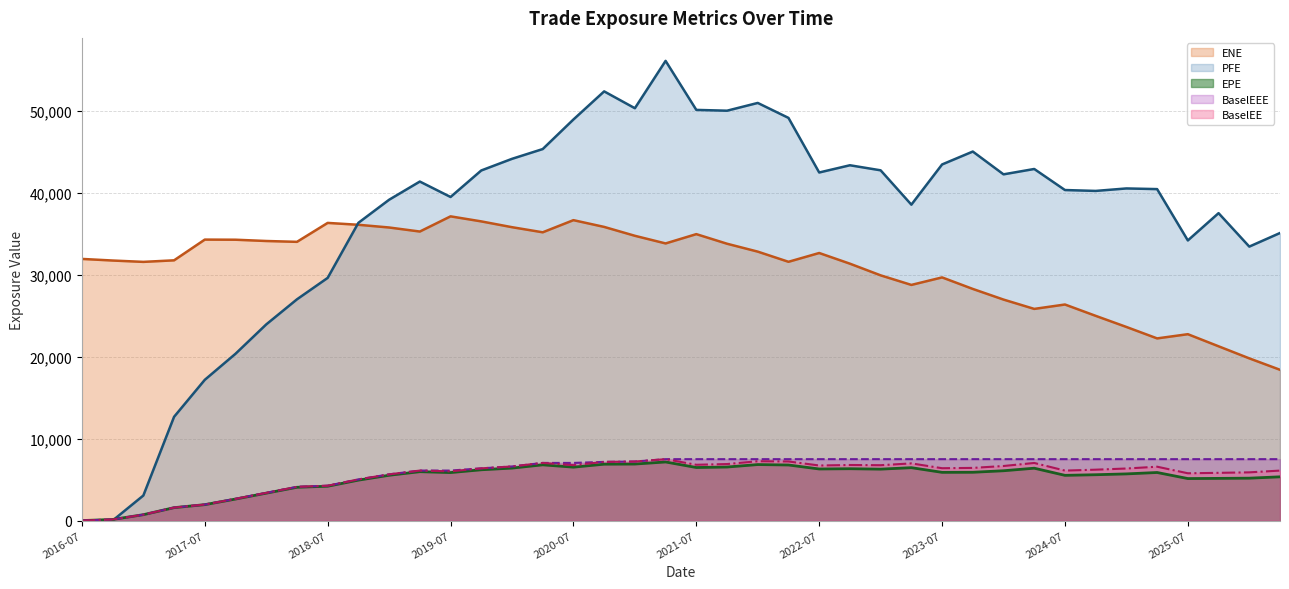

Read the ENE value at 2019-01-03.

35746.2